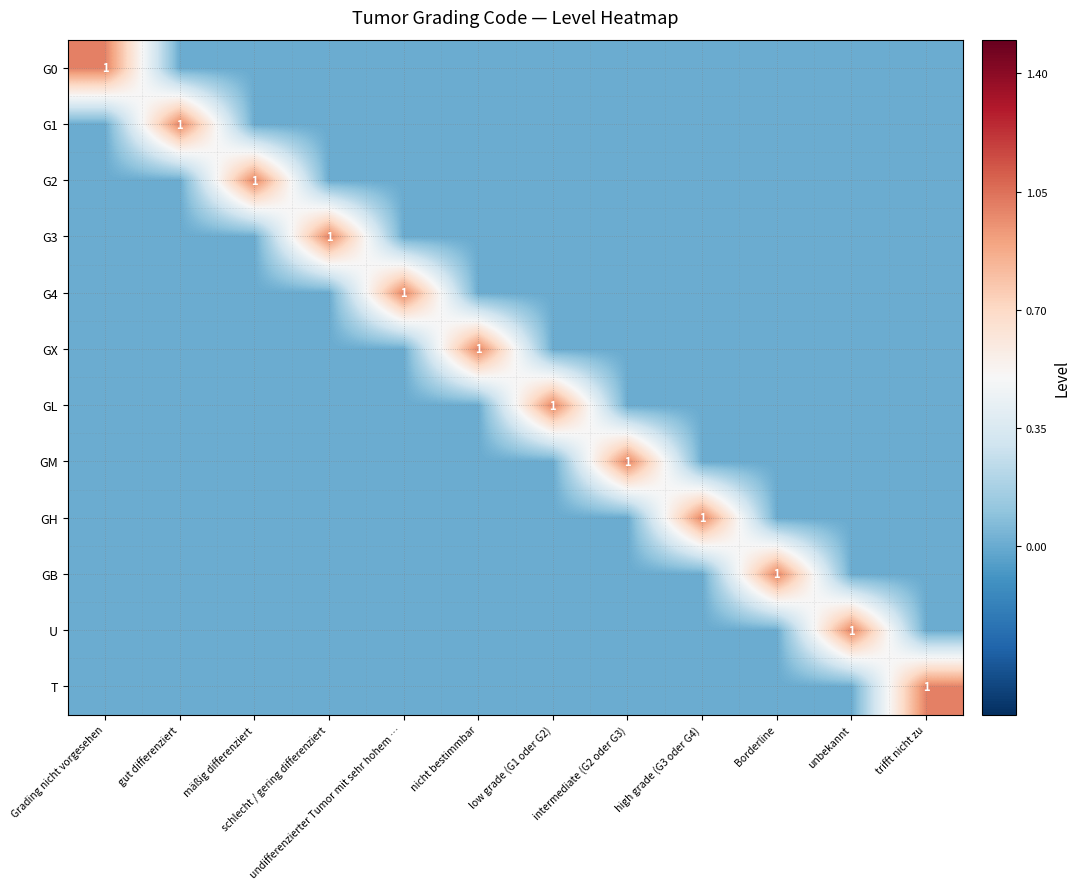

The value of GH at high grade (G3 oder G4) is 1. True or false?

True